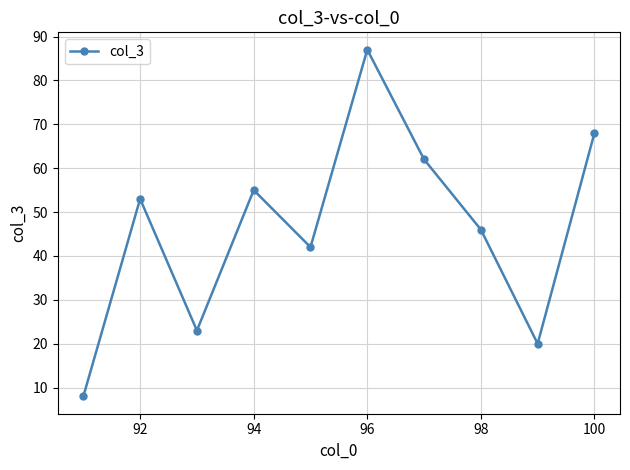

True or false: there are more than 2 points higher than both neighbors.

True